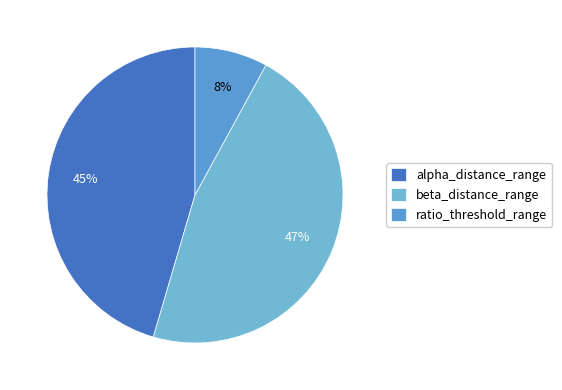

Rank the categories by value from highest to lowest.

beta_distance_range, alpha_distance_range, ratio_threshold_range